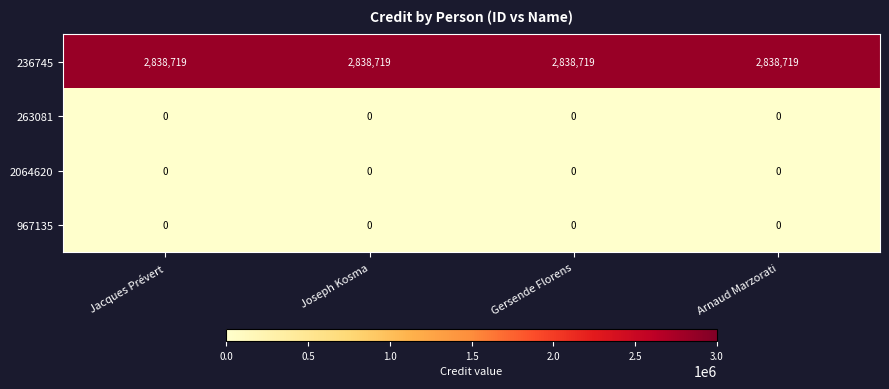

What is the spread (max minus min) of values at Gersende Florens?

2838719